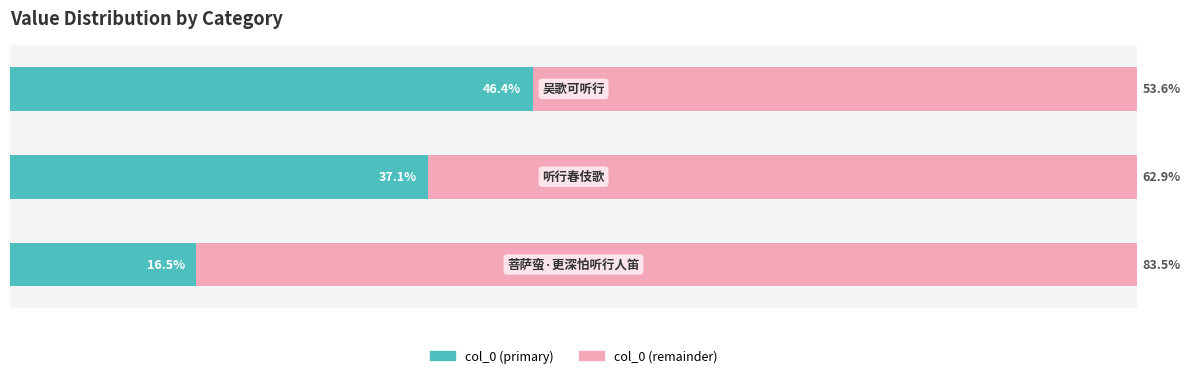

What is the value of the col_0 (remainder) bar at the 3rd from the left?

83.5